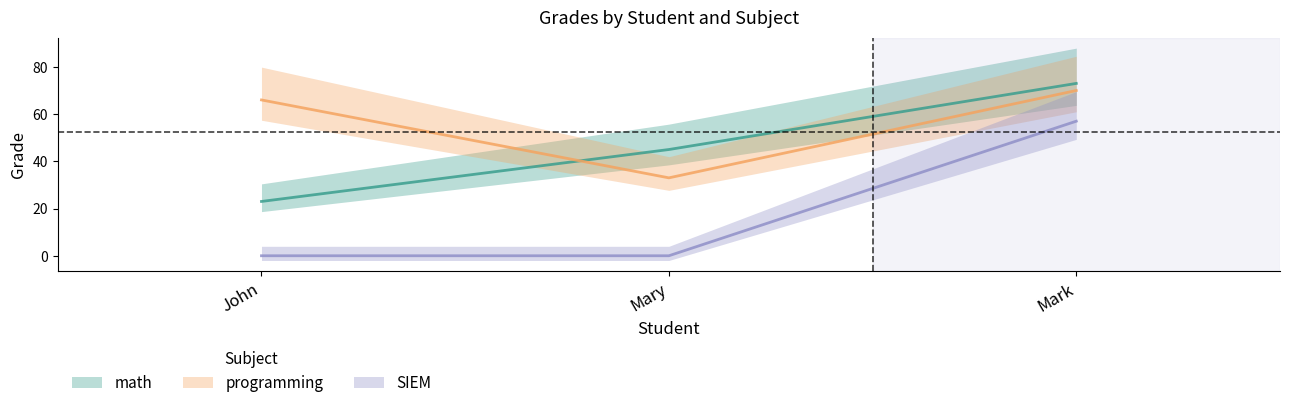

Between John and Mark, which series saw the biggest shift?

SIEM